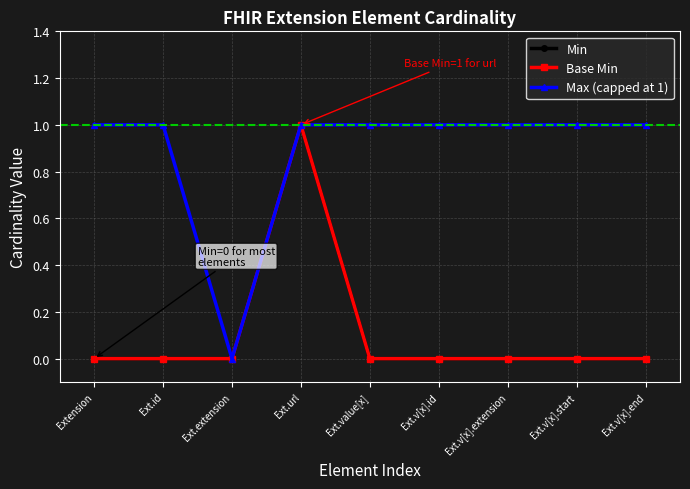

What is the spread (max minus min) of values at Ext.id?

1